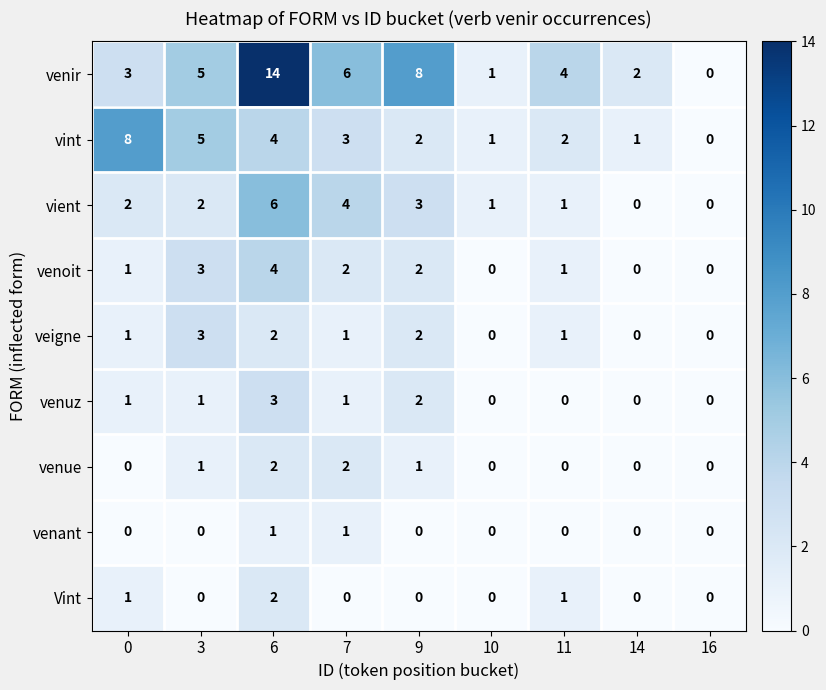

Which series changed the most between 3 and 11?

vint